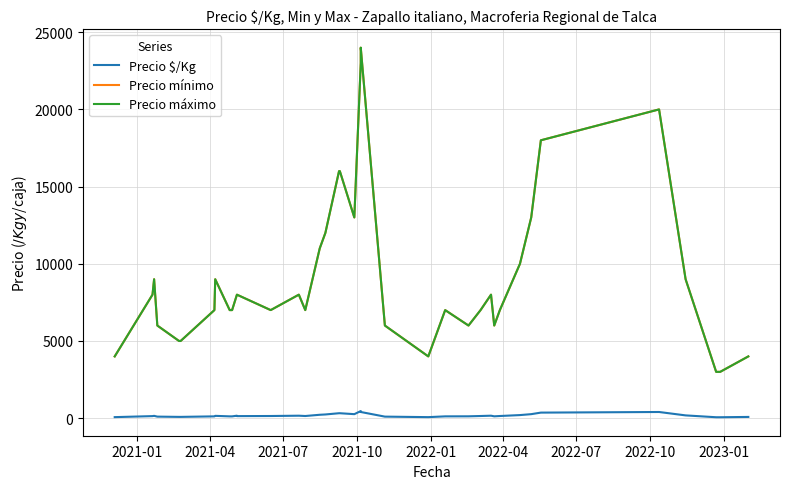

Reading right to left, transcribe all the data shown in this chart.

Precio $/Kg: 80	60	60	180	400	360	360	260	200	140	120	160	140	120	117	67	100	400	460	260	320	320	240	220	140	160	140	133	160	117	117	150	117	83	83	83	100	150	133	67
Precio mínimo: 4000	3000	3000	9000	20000	18000	18000	13000	10000	7000	6000	8000	7000	6000	7000	4000	6000	24000	23000	13000	16000	16000	12000	11000	7000	8000	7000	8000	8000	7000	7000	9000	7000	5000	5000	5000	6000	9000	8000	4000
Precio máximo: 4000	3000	3000	9000	20000	18000	18000	13000	10000	7000	6000	8000	7000	6000	7000	4000	6000	24000	23000	13000	16000	16000	12000	11000	7000	8000	7000	8000	8000	7000	7000	9000	7000	5000	5000	5000	6000	9000	8000	4000